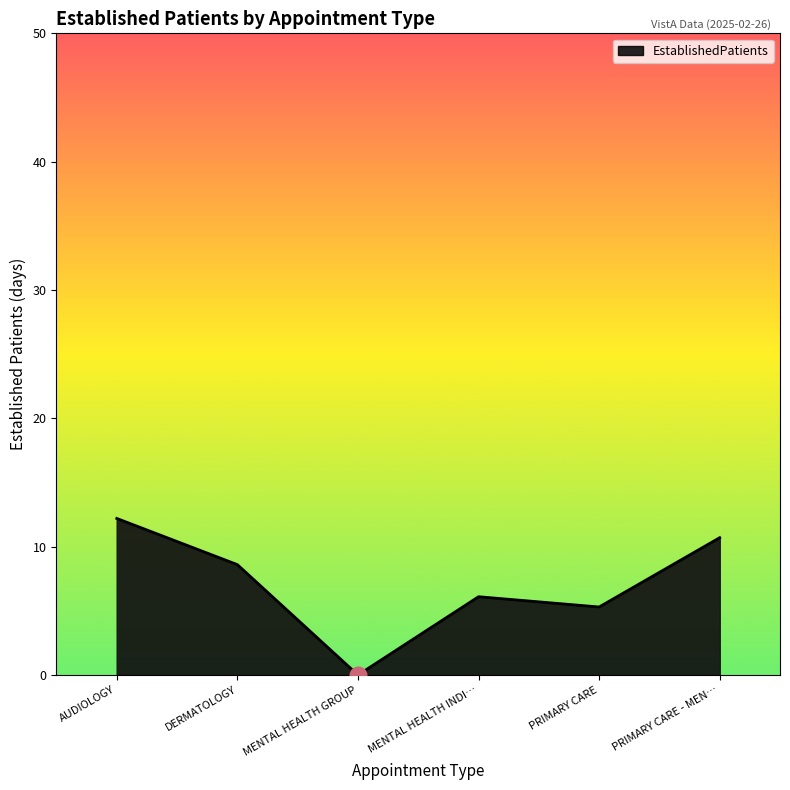

What is the change in value from DERMATOLOGY to MENTAL HEALTH INDI…?

-2.5